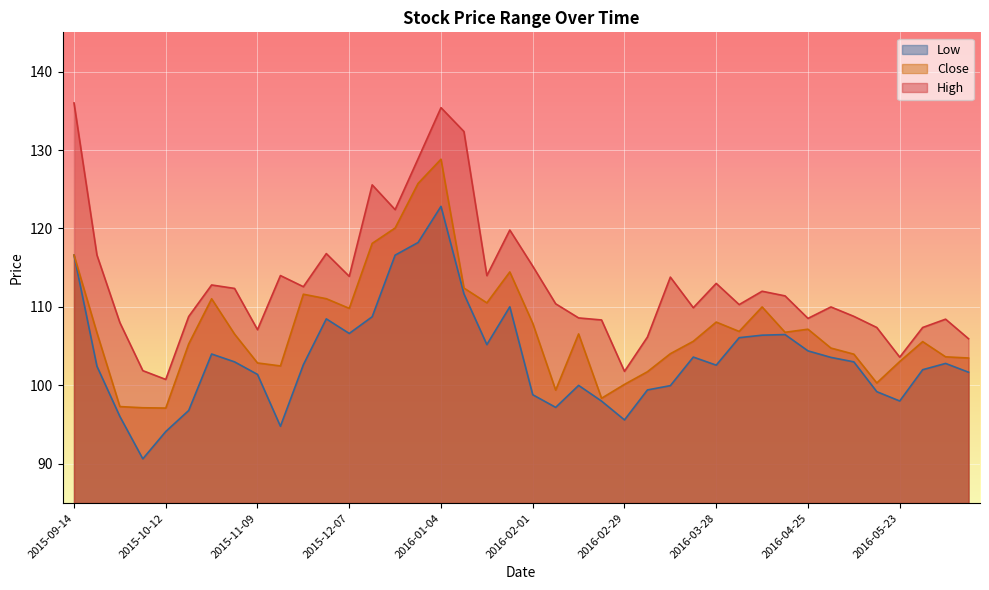

Does the chart display data point markers on the line(s)?

No